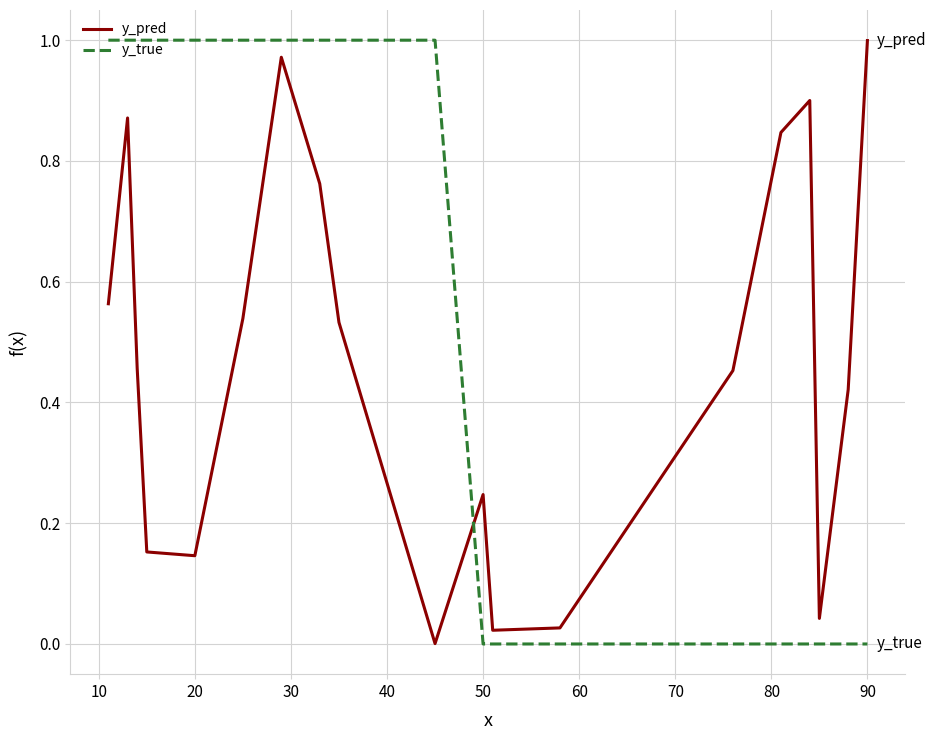

List the series in order of their overall mean, lowest first.

y_pred, y_true